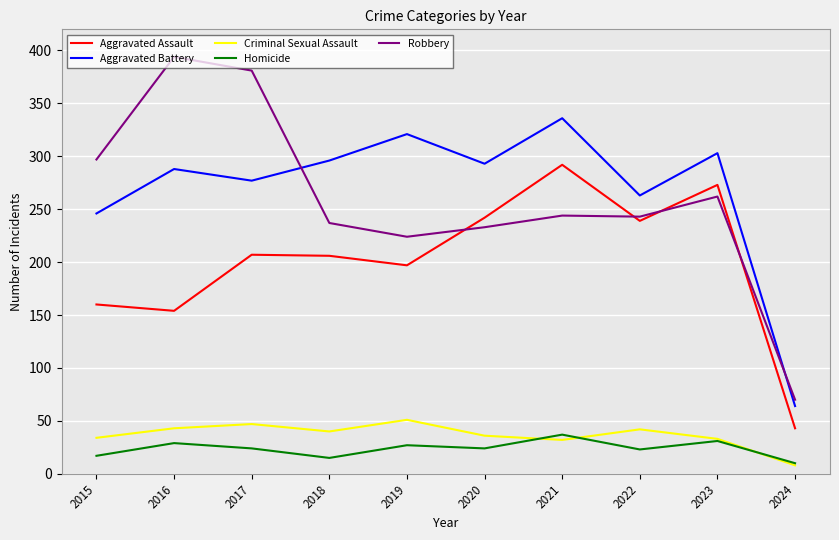

Which label corresponds to the smallest value in the chart?

2024